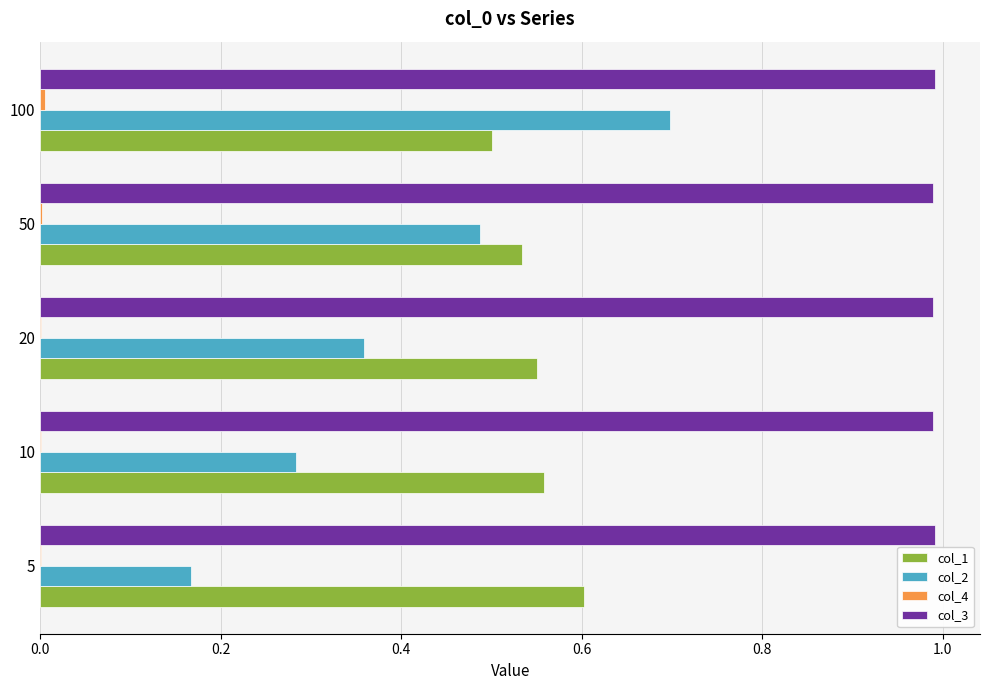

True or false: col_1 has a value of 0.5 at 100.

True